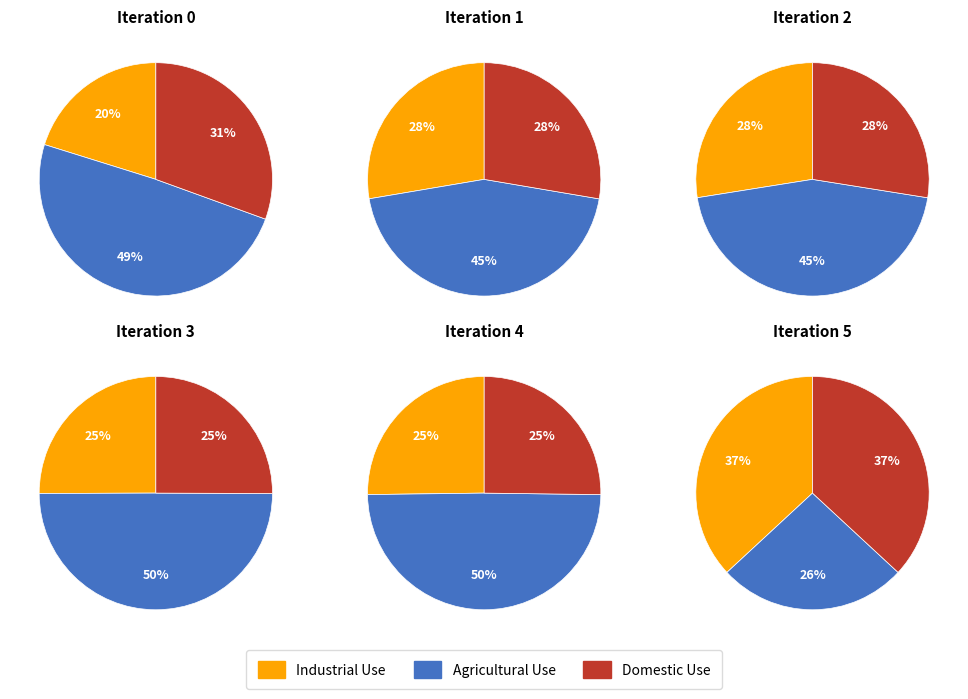

What is the largest slice in the pie chart?

Iteration 4